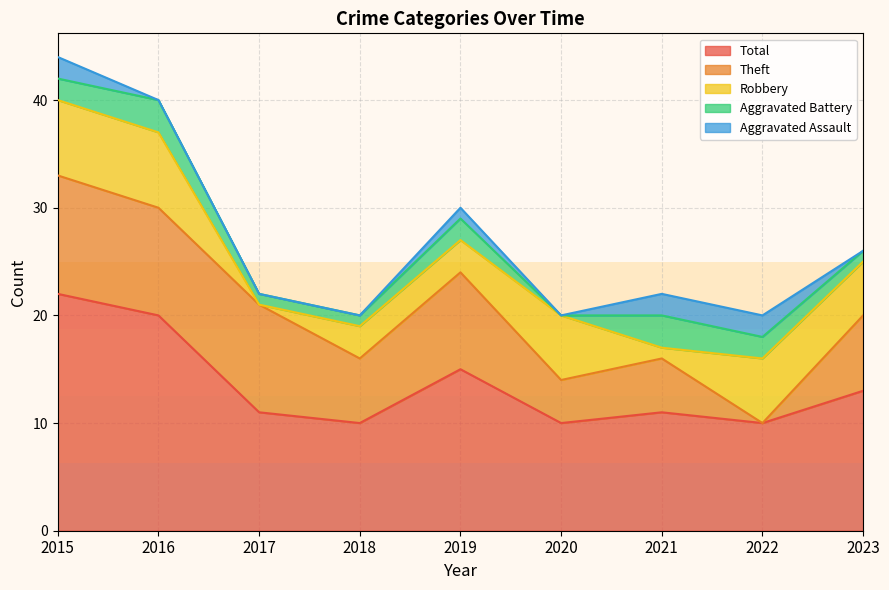

Count the number of categories in the chart.

9